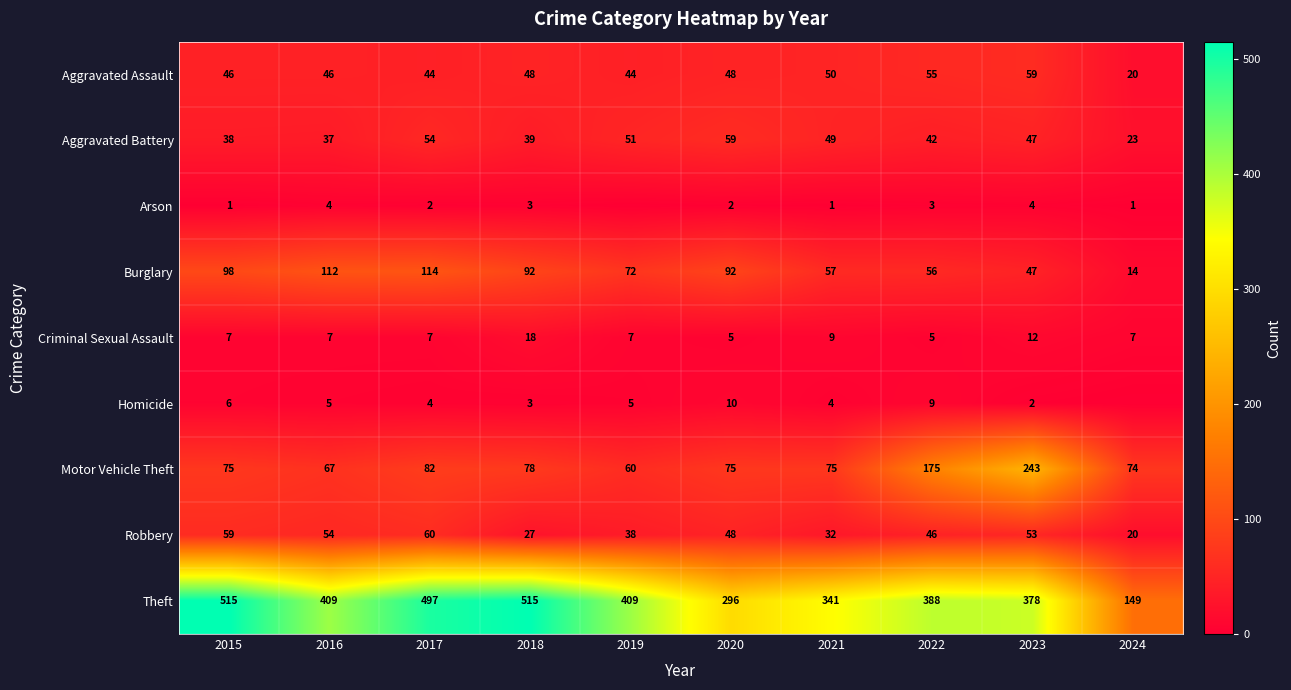

How many values in the Robbery series are below 48?

5